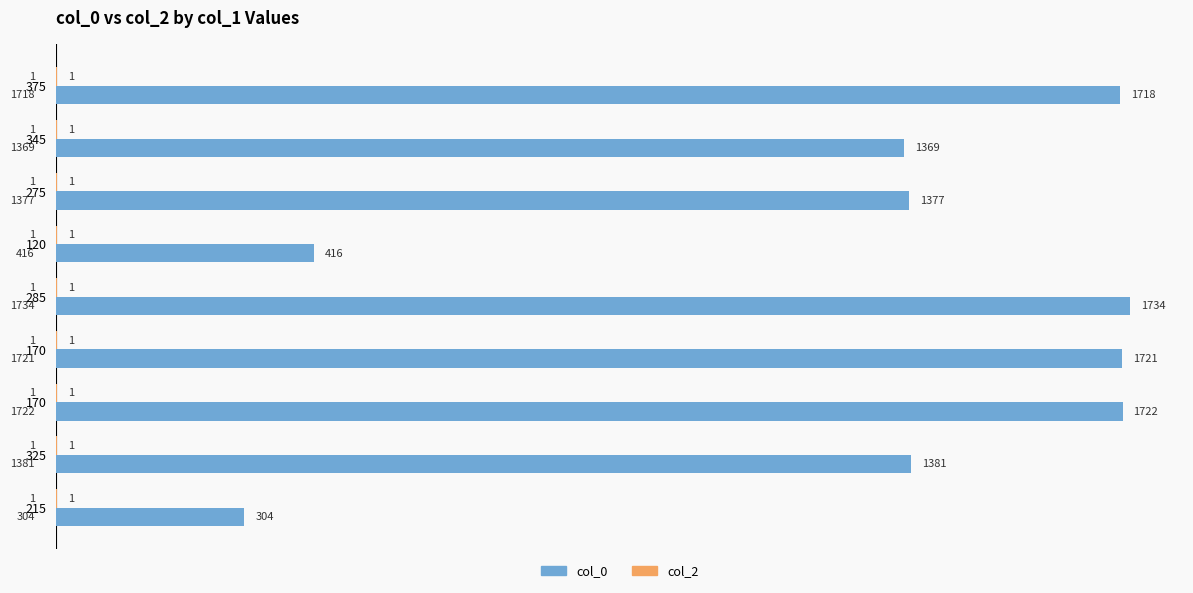

What is the average value of the col_0 series?

1304.7